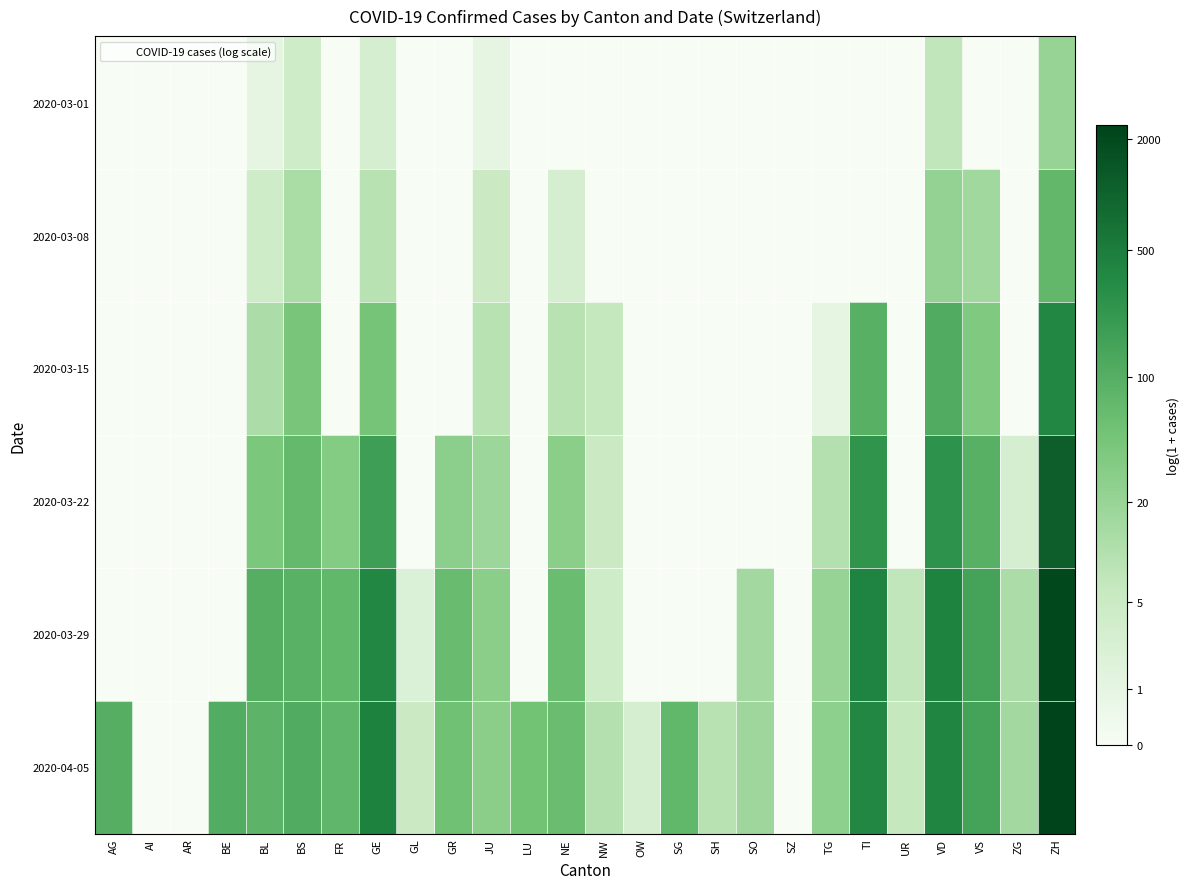

Which has a higher value, OW or UR?

OW